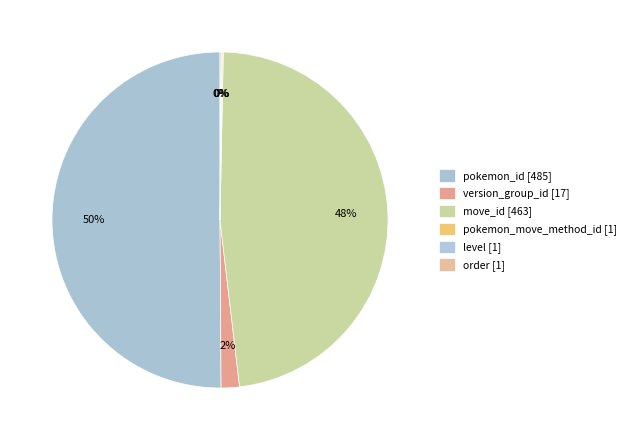

How many slices are in this pie chart?

6